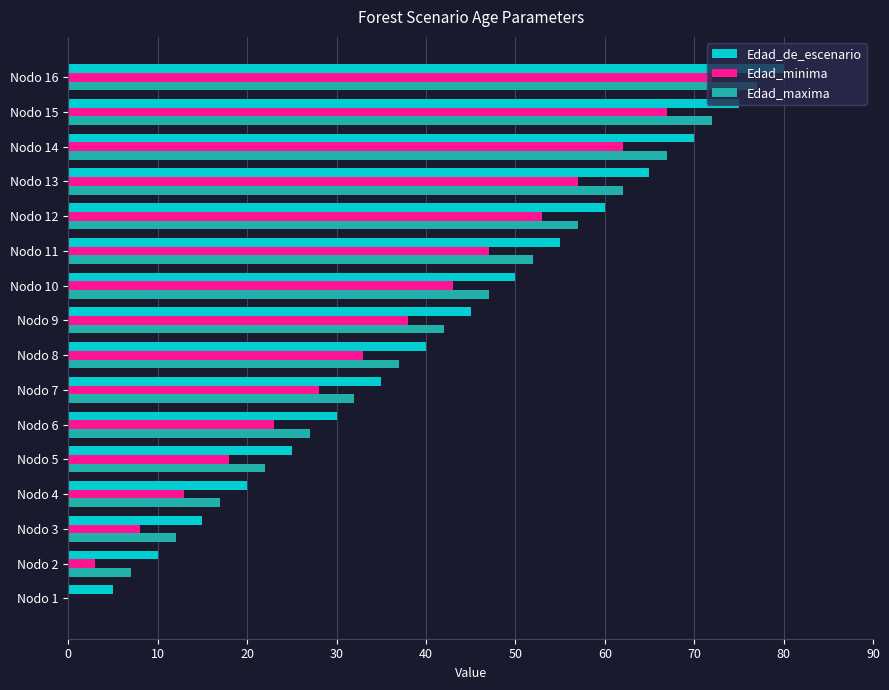

At which category is the sum across all series the highest?

Nodo 16